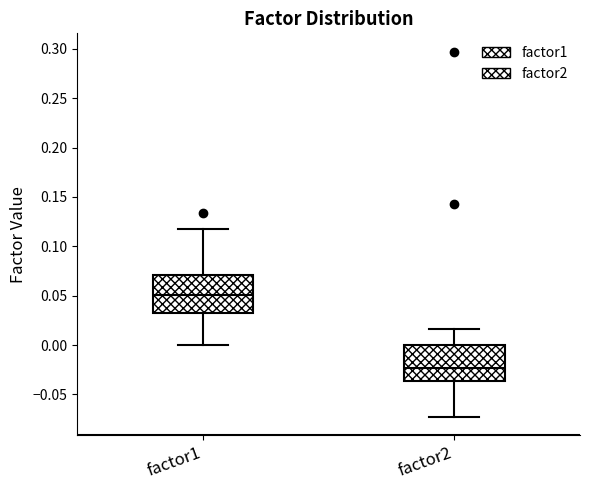

Reading left to right, transcribe this box plot: for each box, give where its median line is, the range the box spans, and where its two whiskers end, as read against the y-axis. The values are not printed on the chart, so give them approximately, as read against the axis.

factor1: median 0.050, box 0.030 to 0.070, whiskers 0.000 to 0.120
factor2: median -0.025, box -0.035 to 0.000, whiskers -0.075 to 0.015